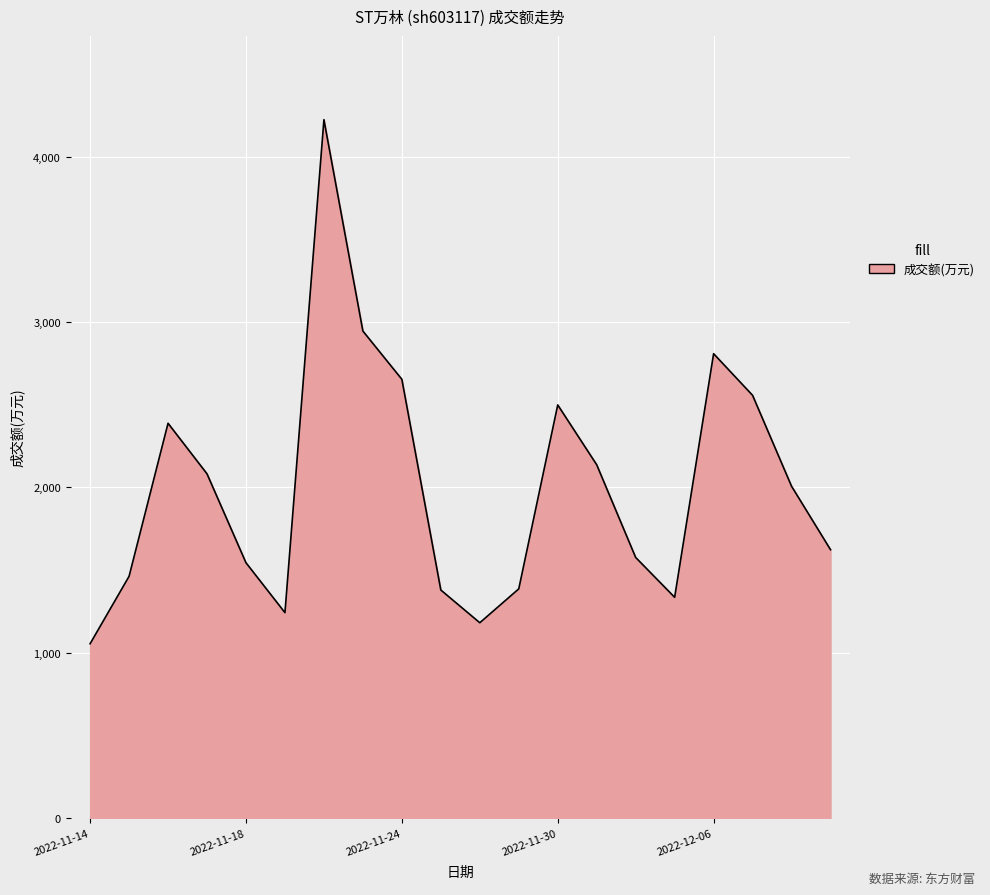

What is the difference between the maximum and minimum values?

3171